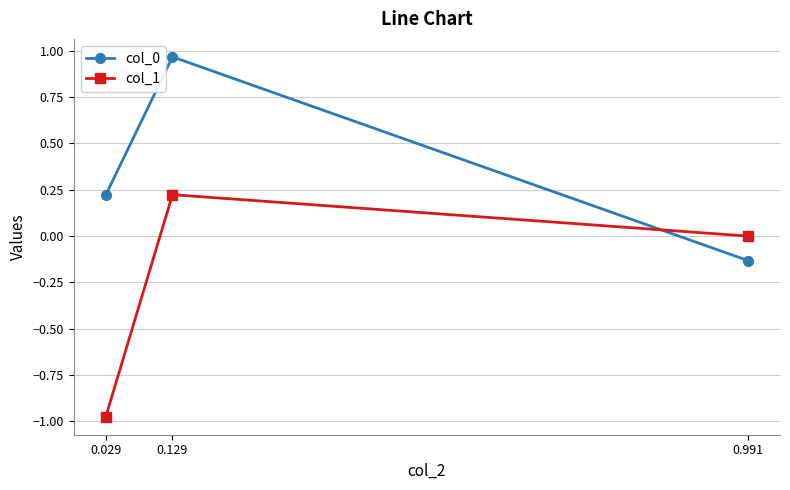

What is the difference between the second highest and minimum values in the col_0 series?

0.4